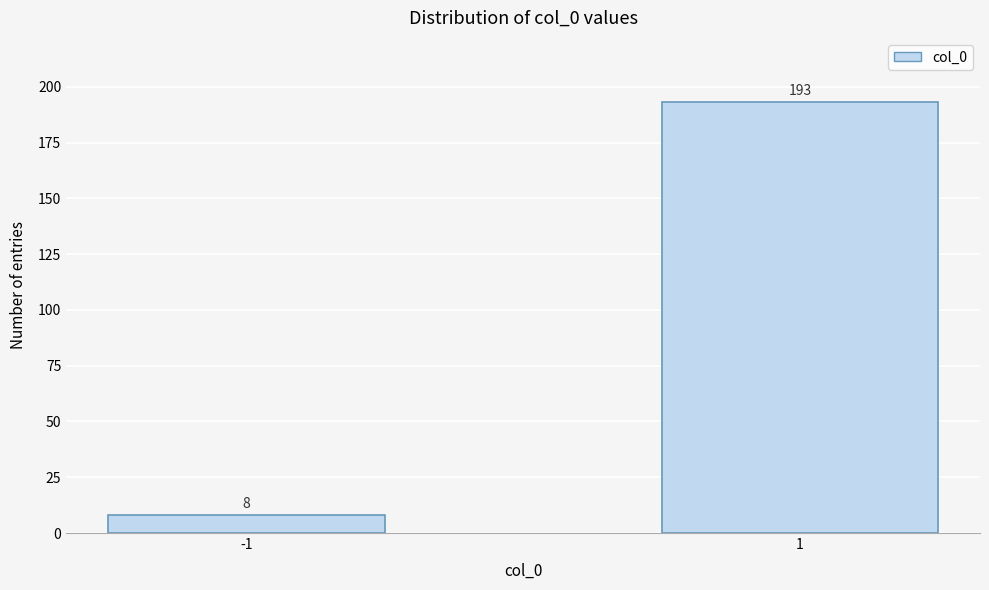

Reading right to left, what are all the values shown in this chart?

193	8